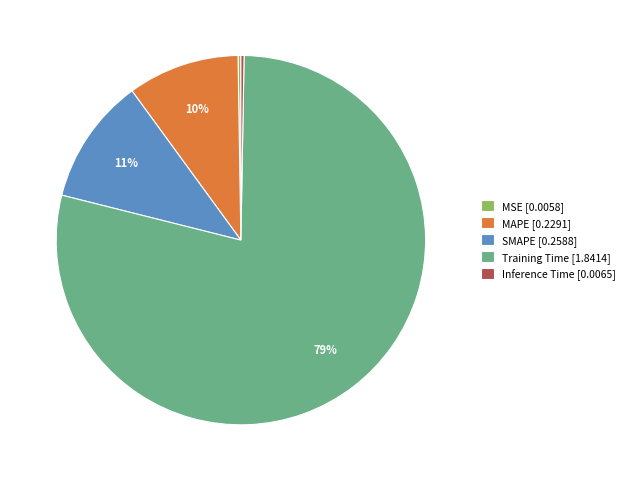

What is the ratio of the value at MAPE to the value at Training Time?

0.1